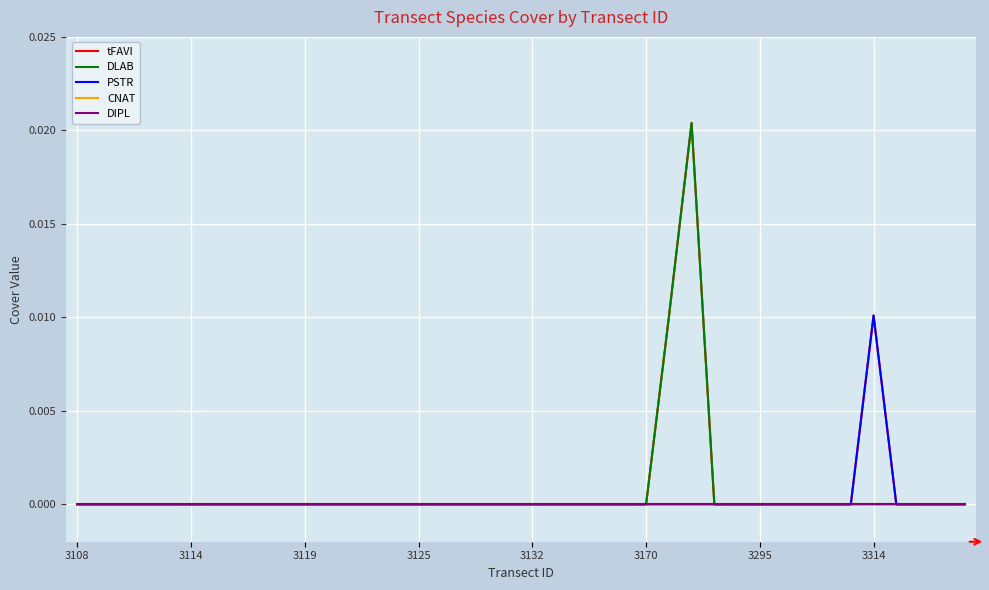

Rank the series by their maximum value, from lowest to highest.

CNAT, DIPL, PSTR, tFAVI, DLAB